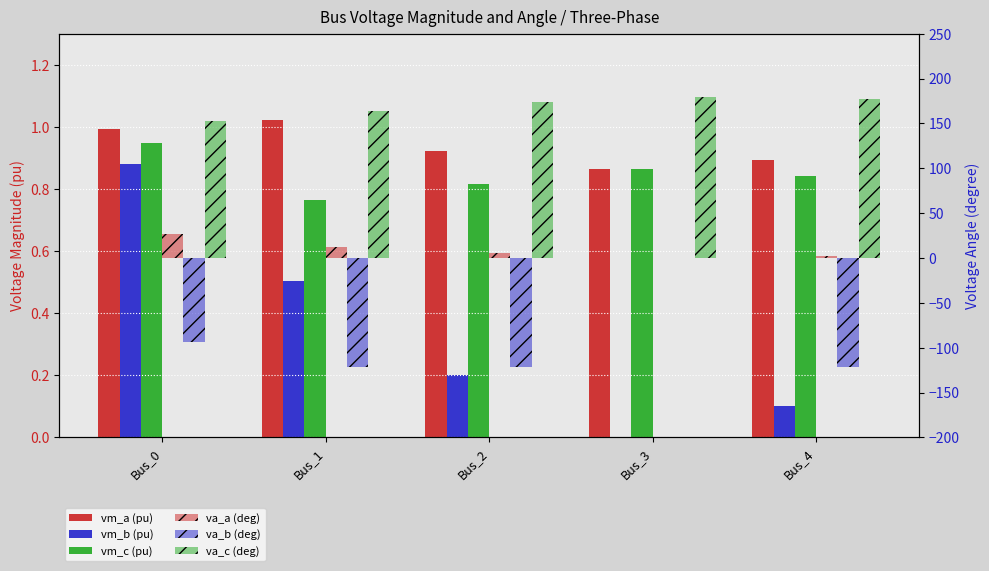

What is the sum of all va_a (deg) values?

46.4